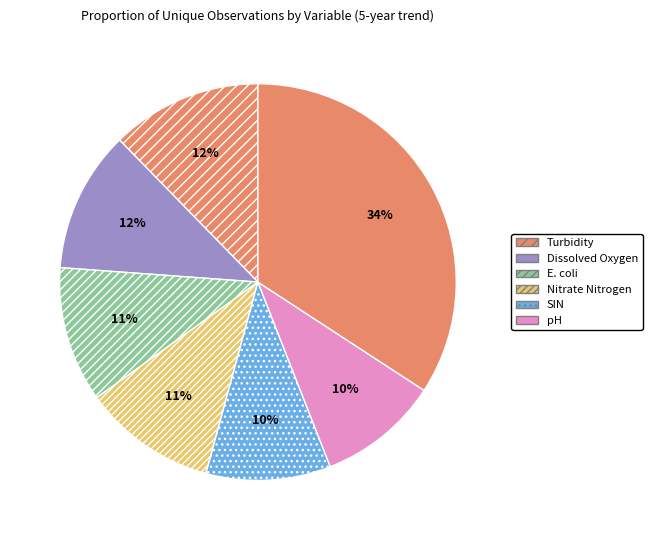

Count the number of slices in the pie.

7